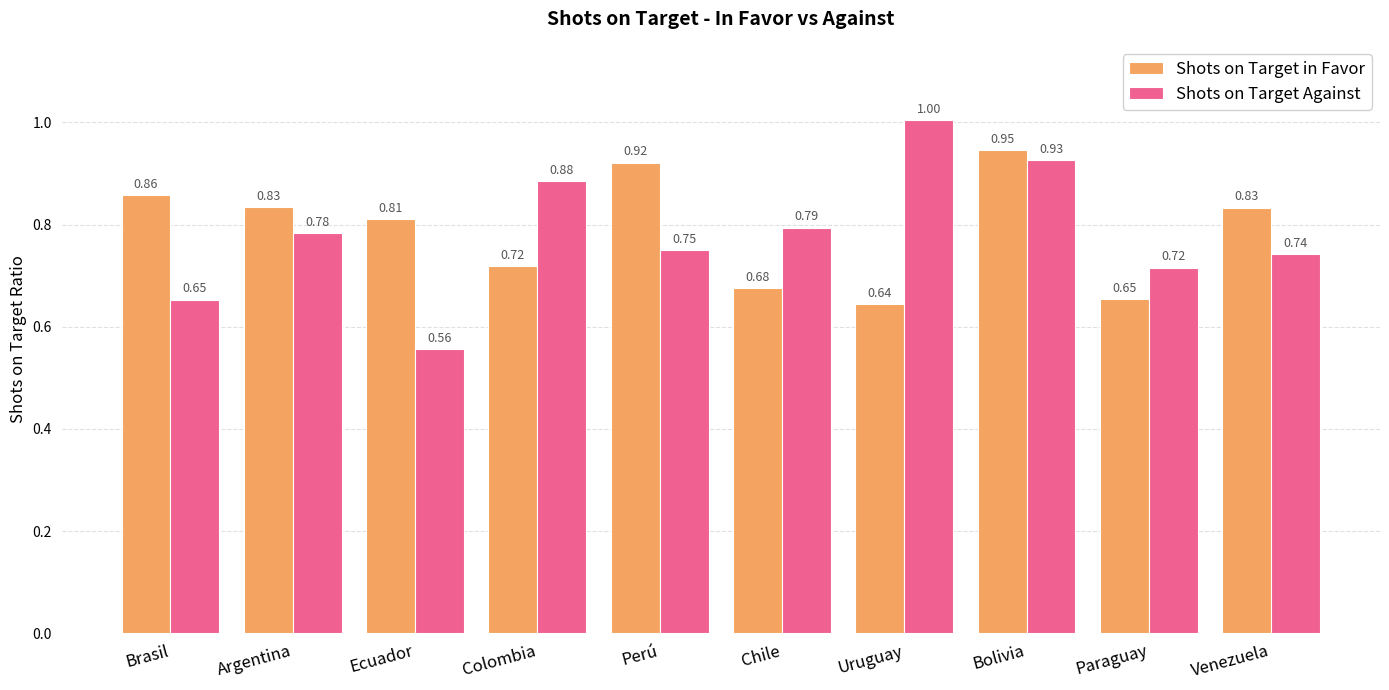

List the series in order of their overall mean, highest first.

Shots on Target in Favor, Shots on Target Against